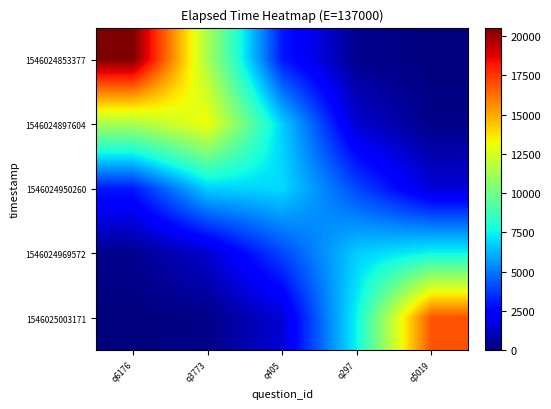

At q405, list the series in order from smallest to largest.

1546025003171, 1546024853377, 1546024969572, 1546024897604, 1546024950260